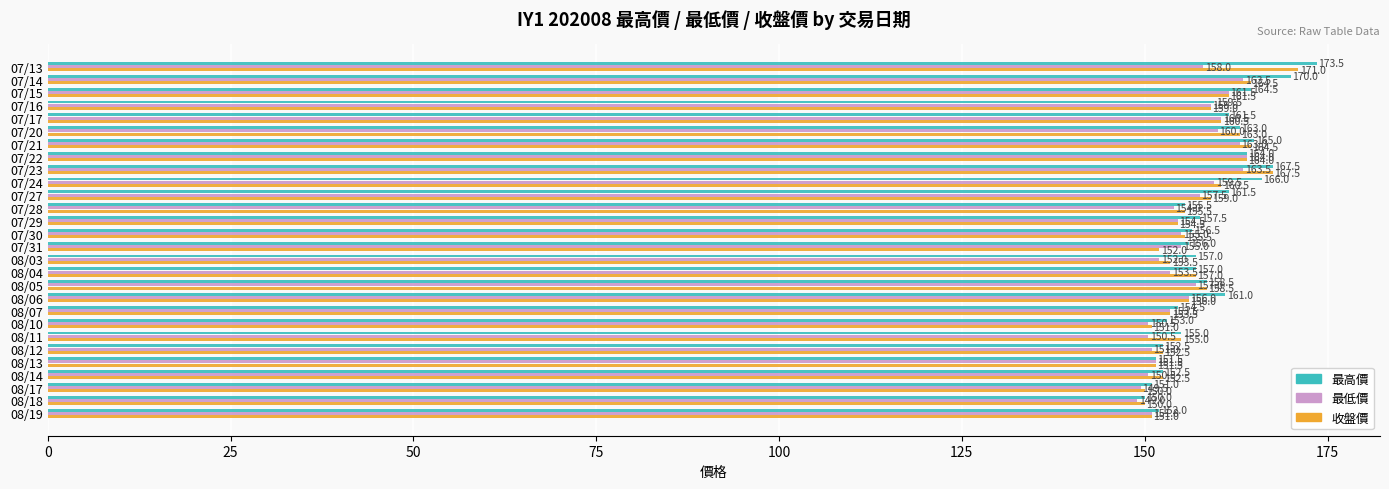

What is the difference between the maximum and second lowest values in the 最低價 series?

14.5